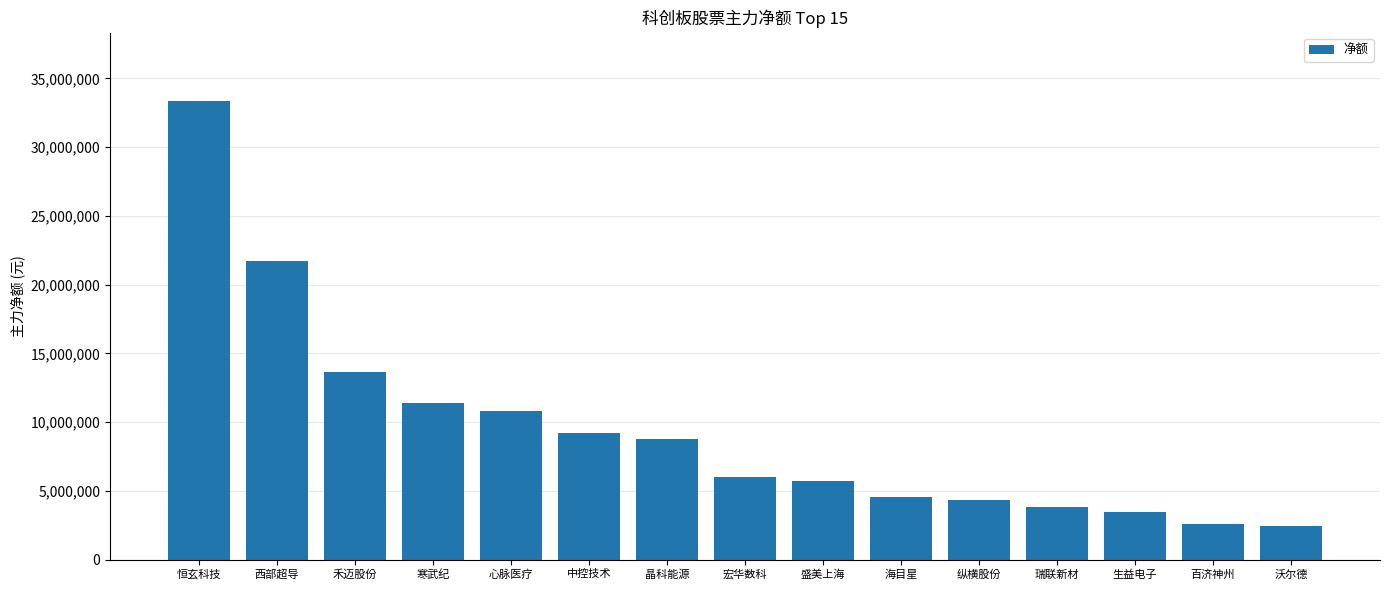

What is the difference between the values at 恒玄科技 and 西部超导?

11588425